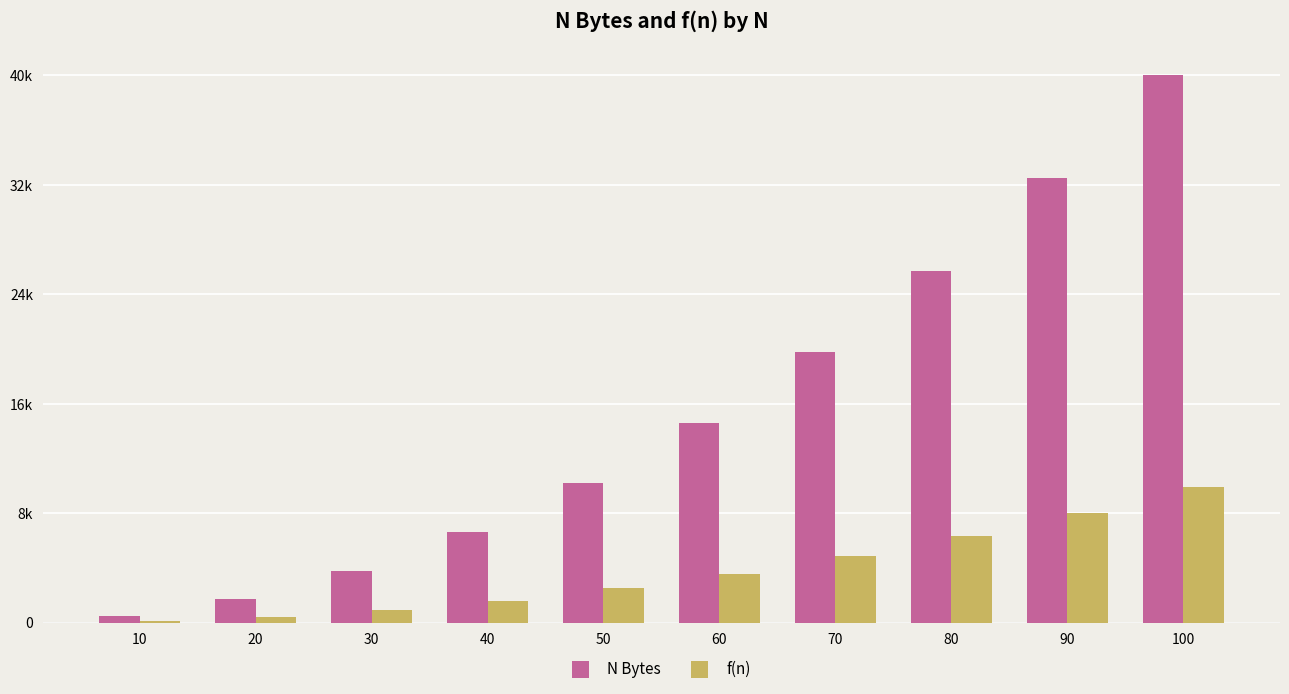

At which label is f(n) closest to 5109?

70